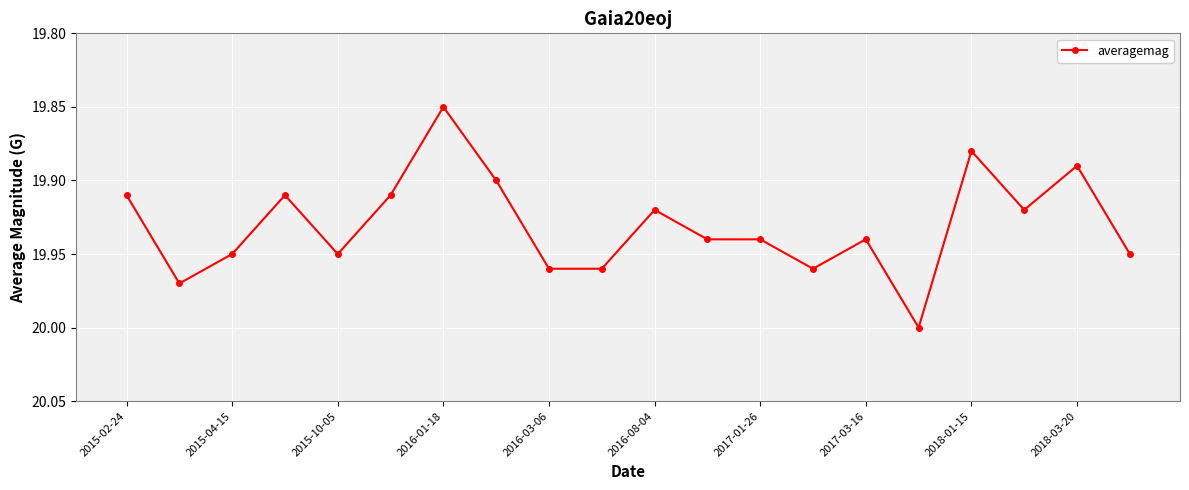

True or false: there are more than 1 points higher than both neighbors.

True